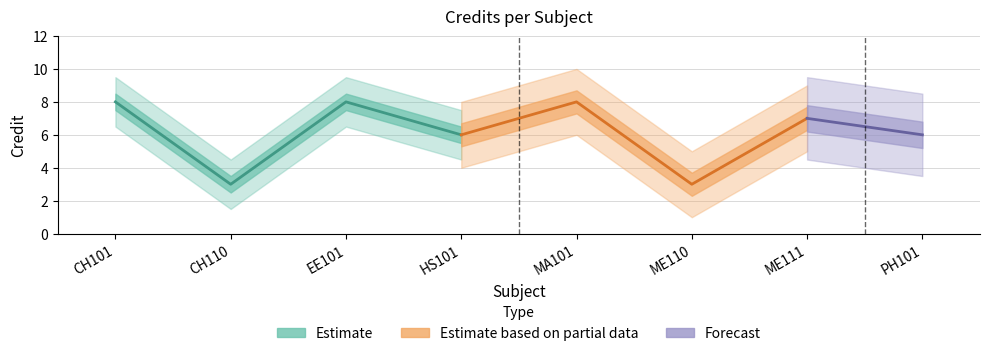

Does the chart have visible grid lines?

Yes